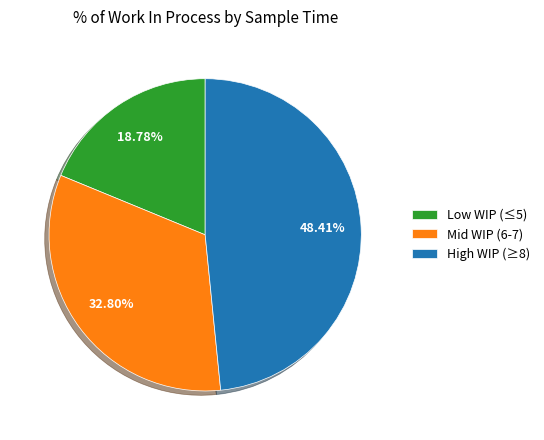

Rank the categories by value from highest to lowest.

High WIP (≥8), Mid WIP (6-7), Low WIP (≤5)